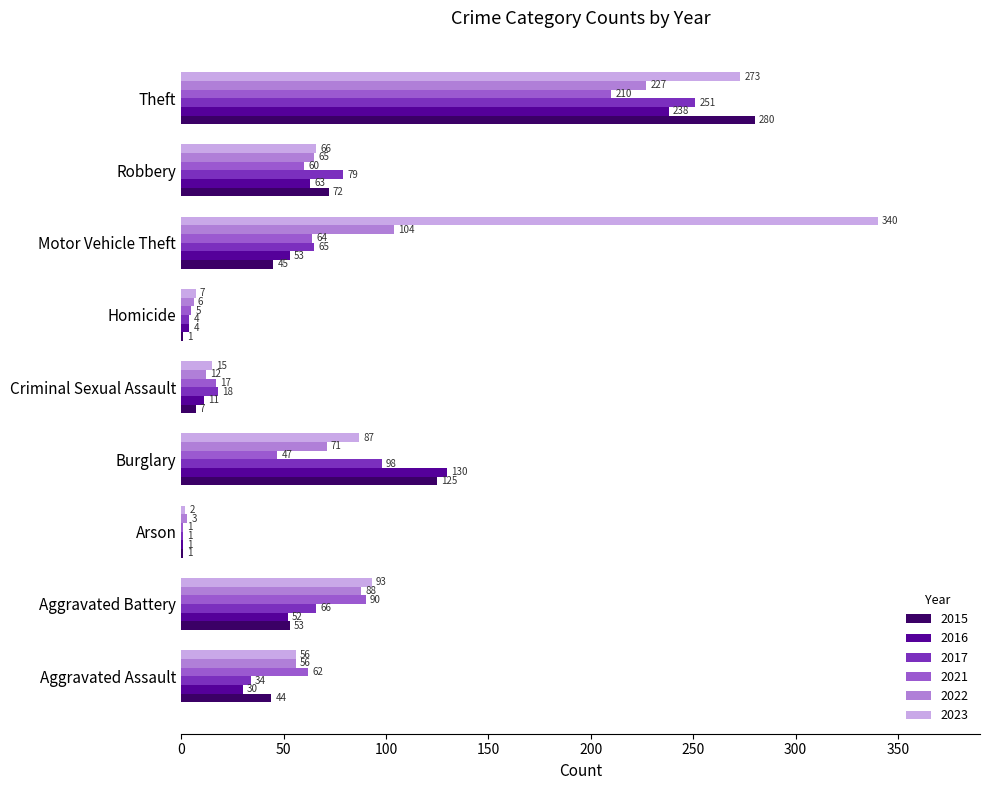

At which label does 2021 reach its peak?

Theft